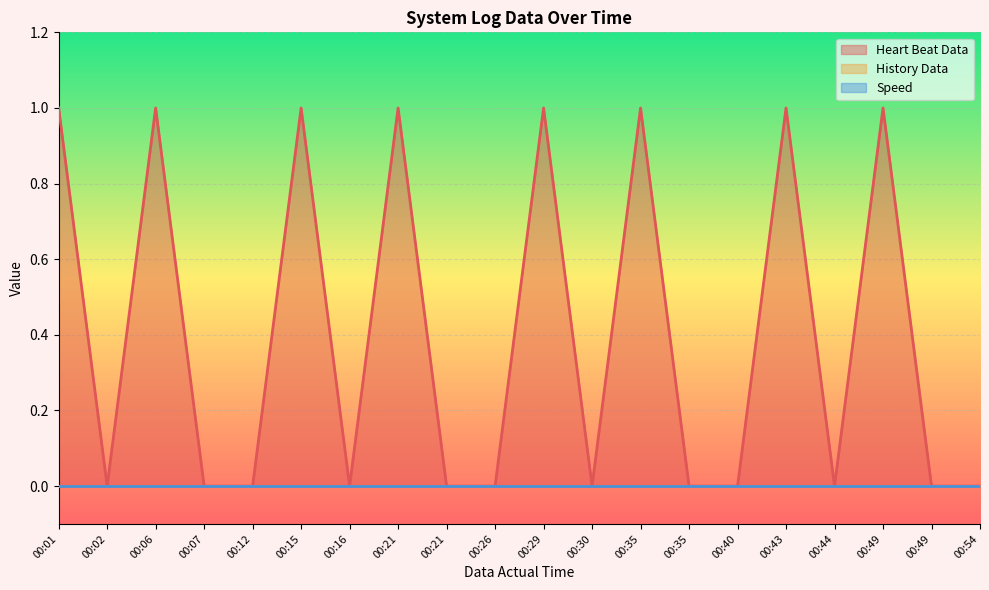

Which category has the highest value in the Heart Beat Data series?

00:01